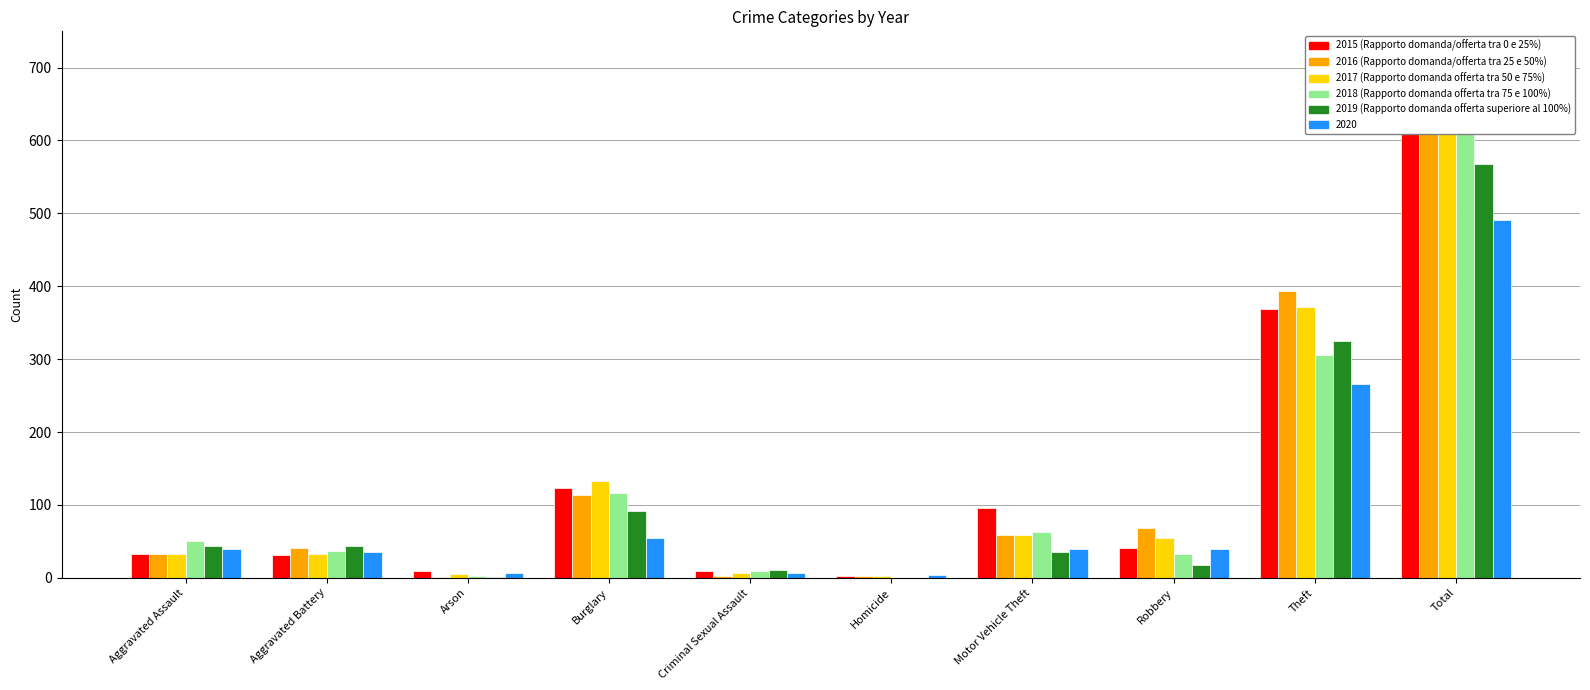

Where is 2020 nearest to the value 247?

Theft